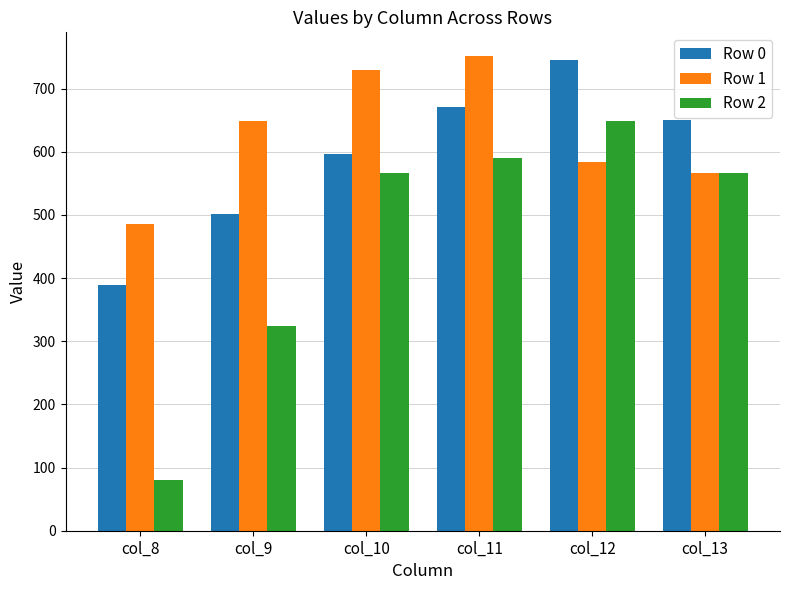

How many bars are there in total?

18